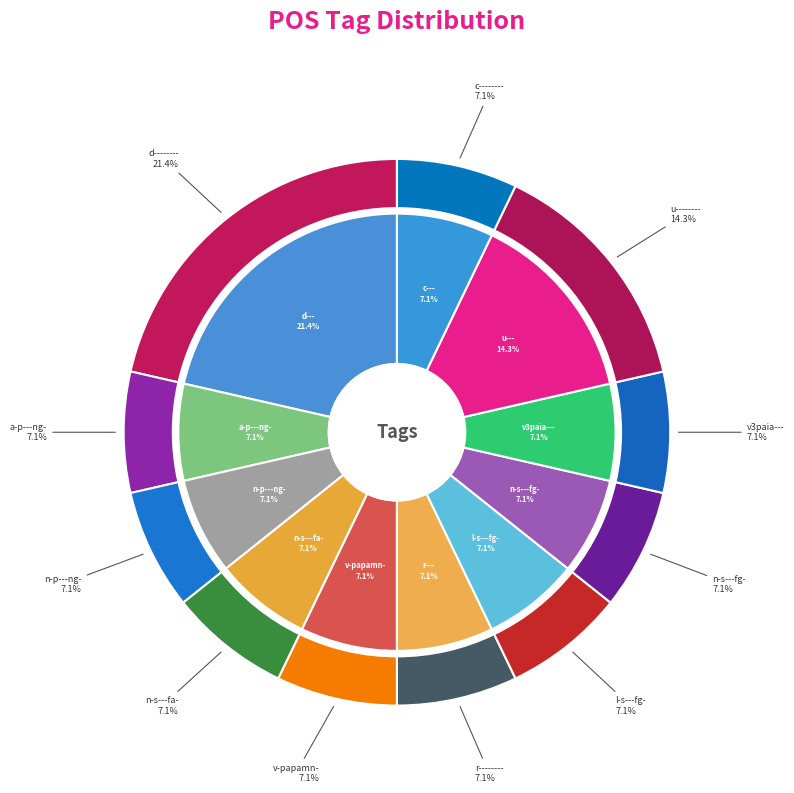

How many slices are in this pie chart?

11